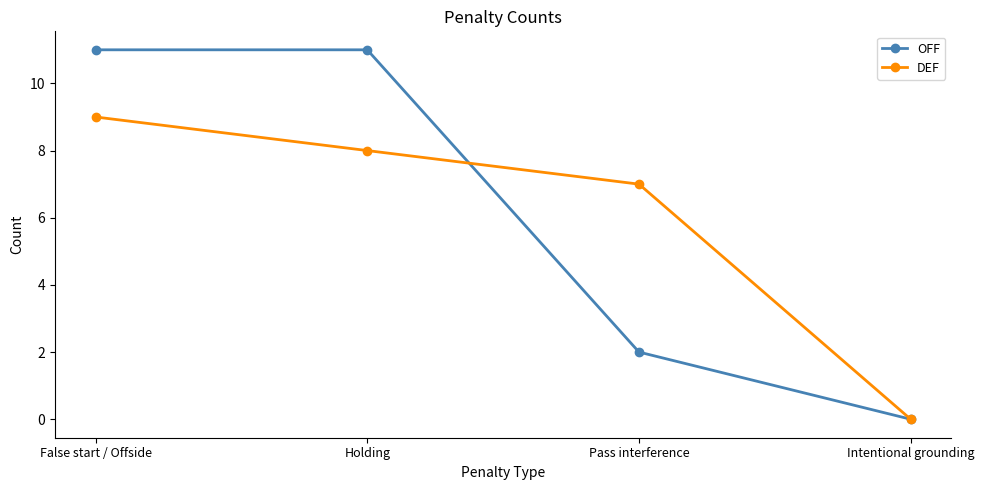

How many lines are shown in the chart?

2